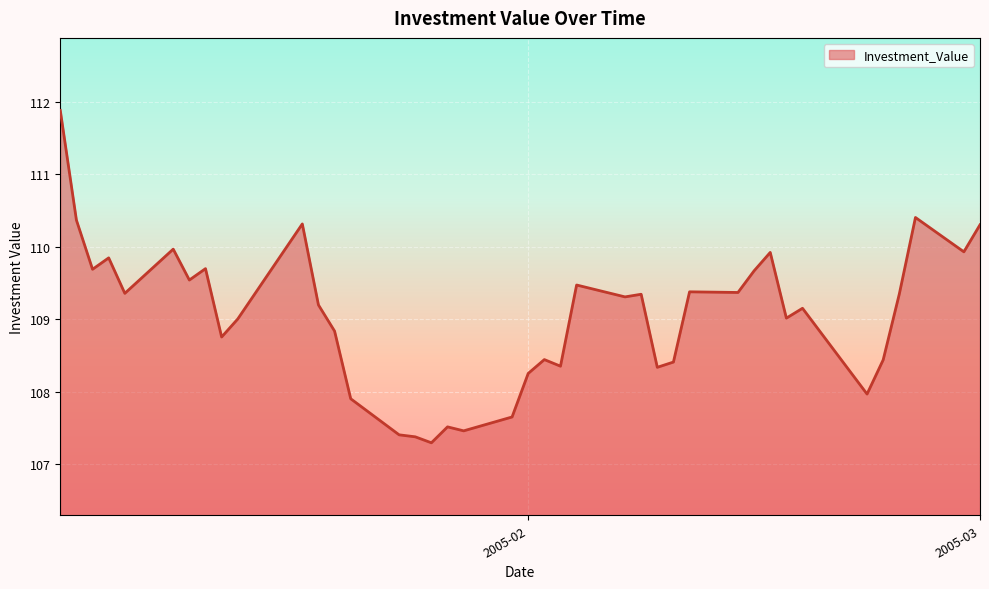

What is the minimum value shown in the chart?

107.3